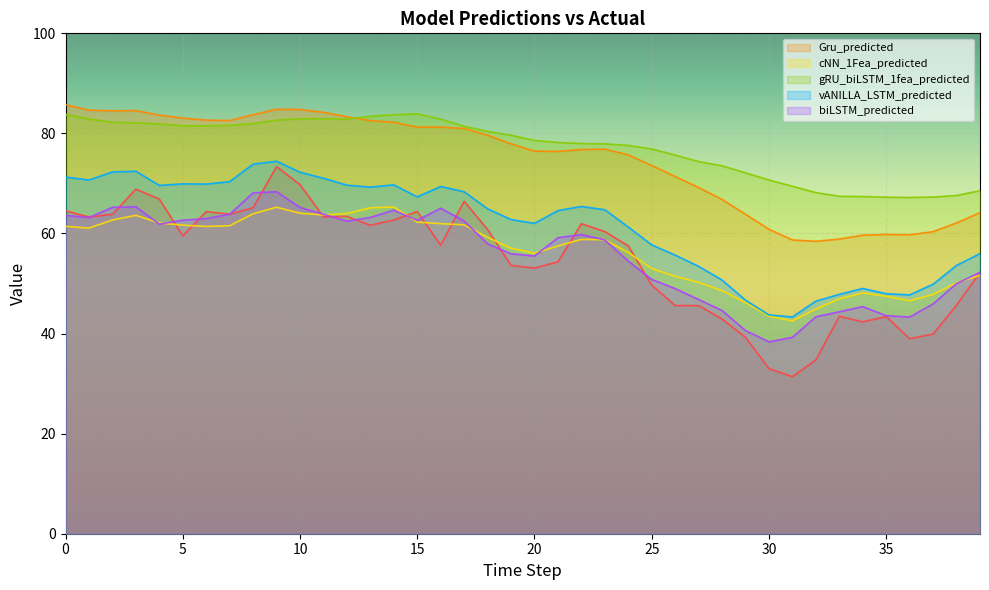

What is the difference between the vANILLA_LSTM_predicted values at 7 and 29?

23.7